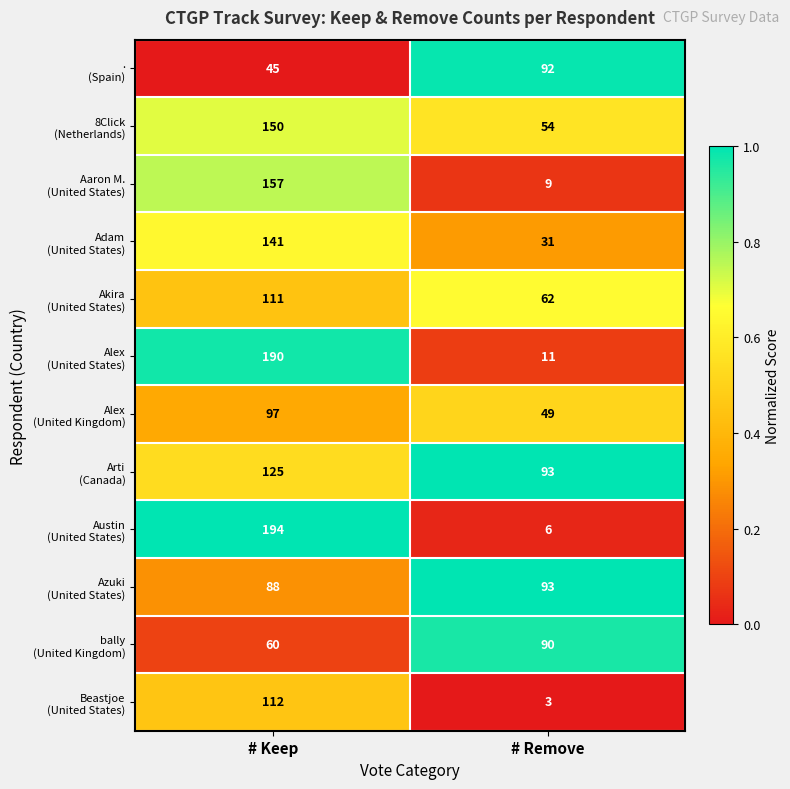

Which category has the lowest value across all series?

# Remove